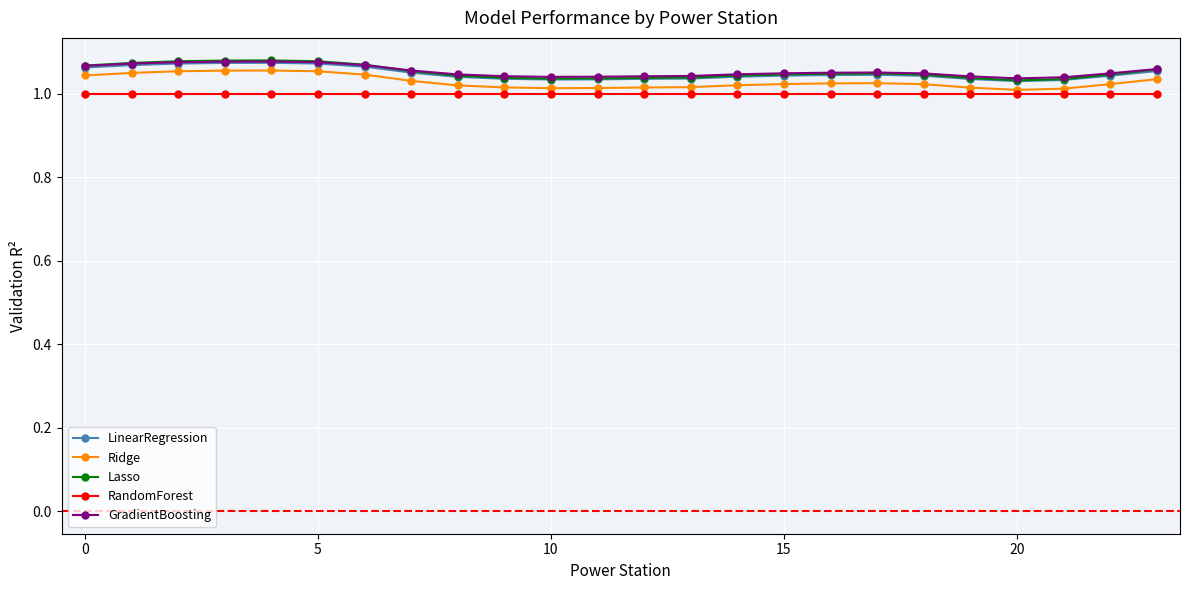

Which series has the largest range (max minus min)?

Lasso